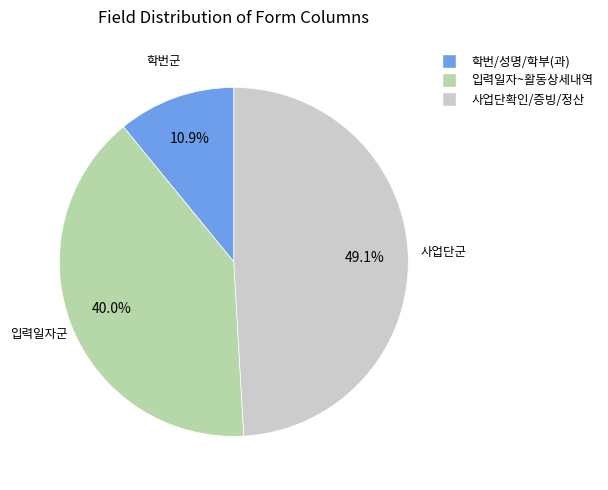

What is the total percentage of 입력일자~활동상세내역 and 사업단확인/증빙/정산?

89.1%